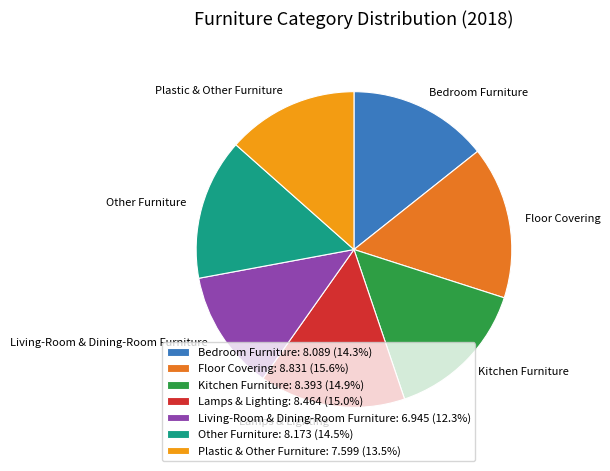

Does any single category account for the majority?

No